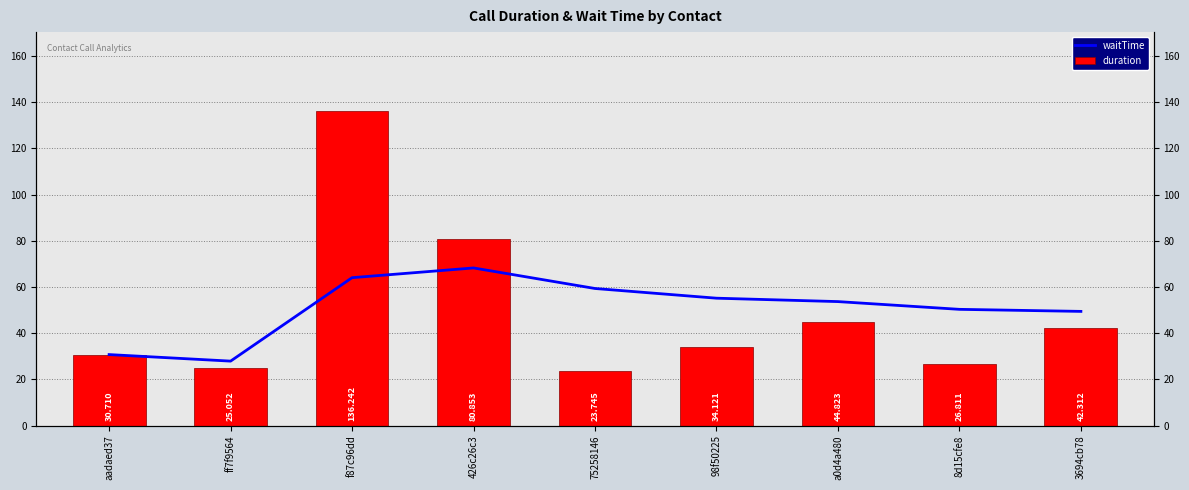

Where is waitTime nearest to the value 48?

3694cb78